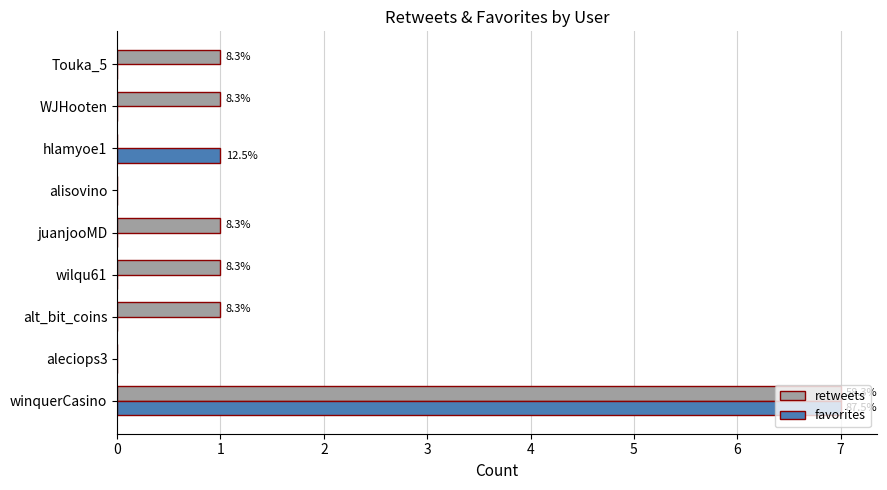

At which category does the chart reach its peak across all series?

winquerCasino